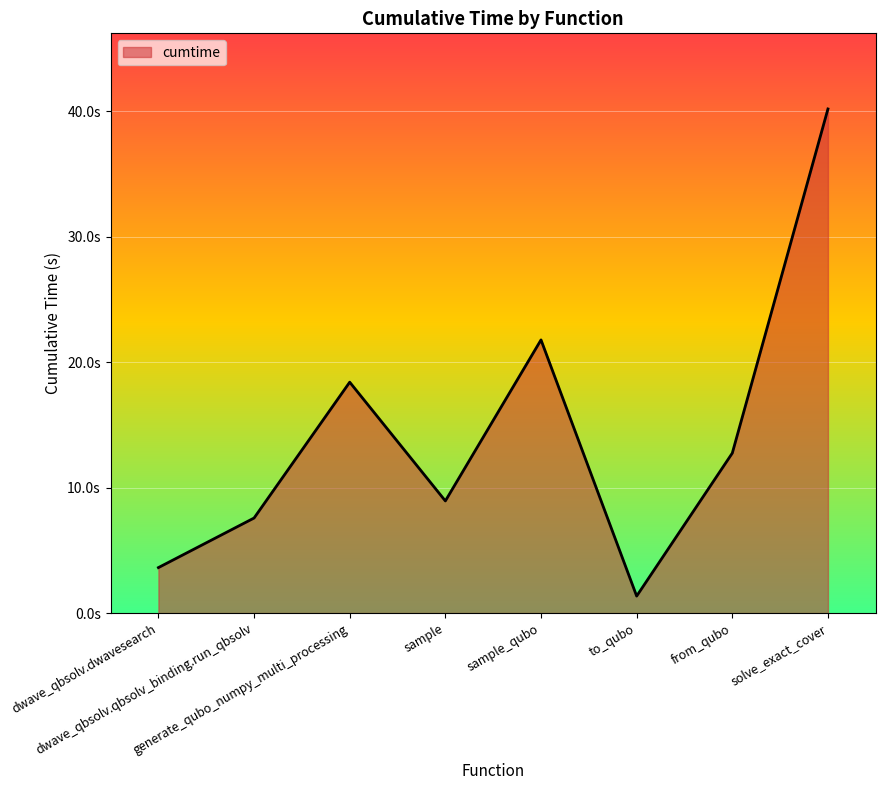

Rank the categories by value from highest to lowest.

solve_exact_cover, sample_qubo, generate_qubo_numpy_multi_processing, from_qubo, sample, dwave_qbsolv.qbsolv_binding.run_qbsolv, dwave_qbsolv.dwavesearch, to_qubo